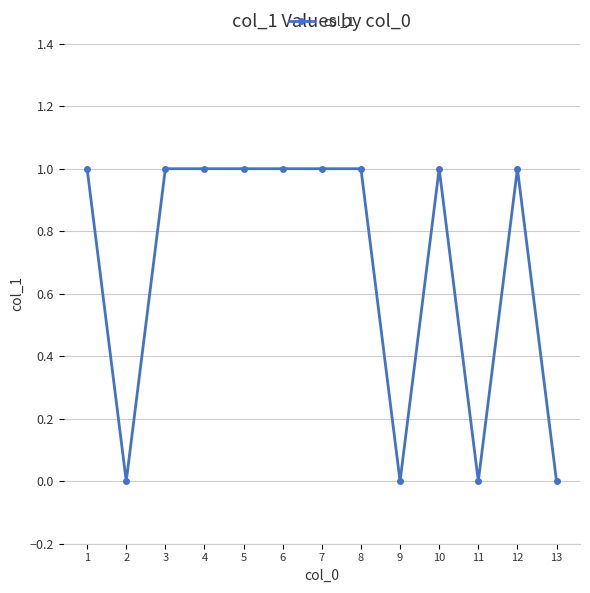

At which category does the data reach its first local valley?

2